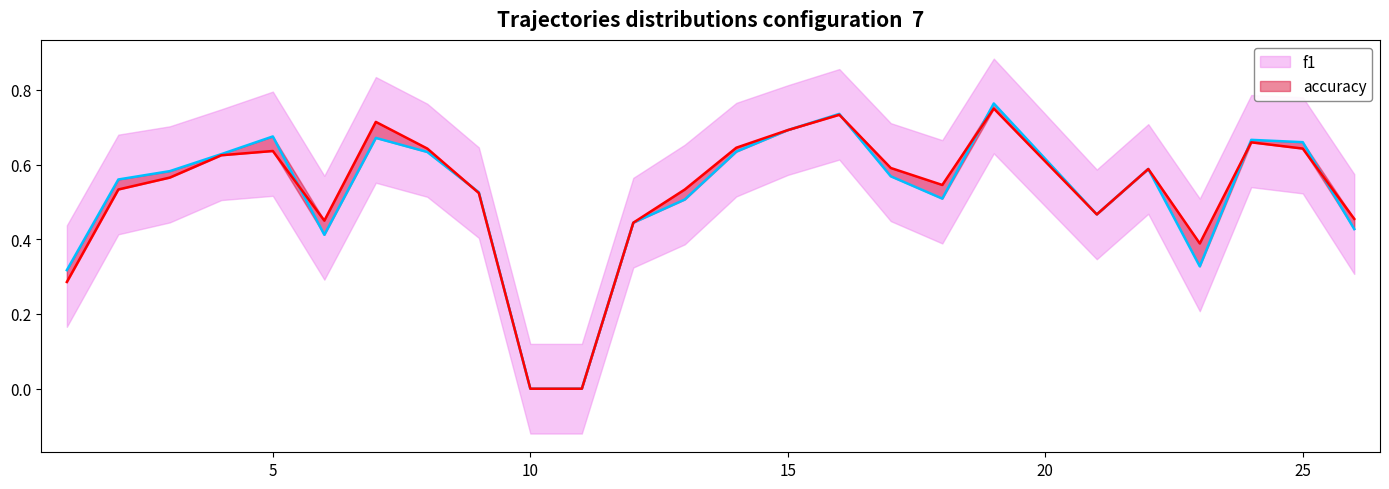

What are all the series names shown in the legend?

f1 line, accuracy line